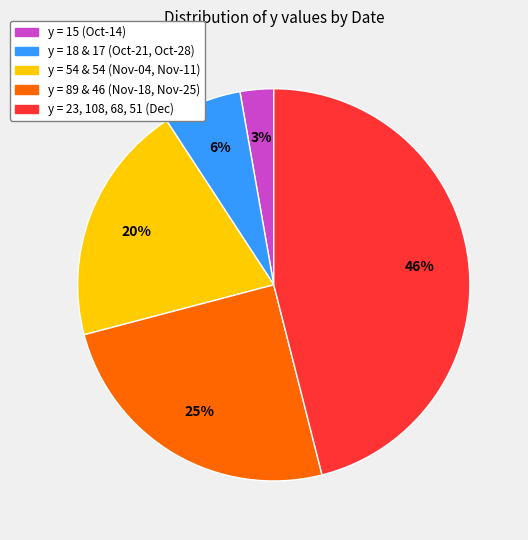

How many slices are in this pie chart?

5